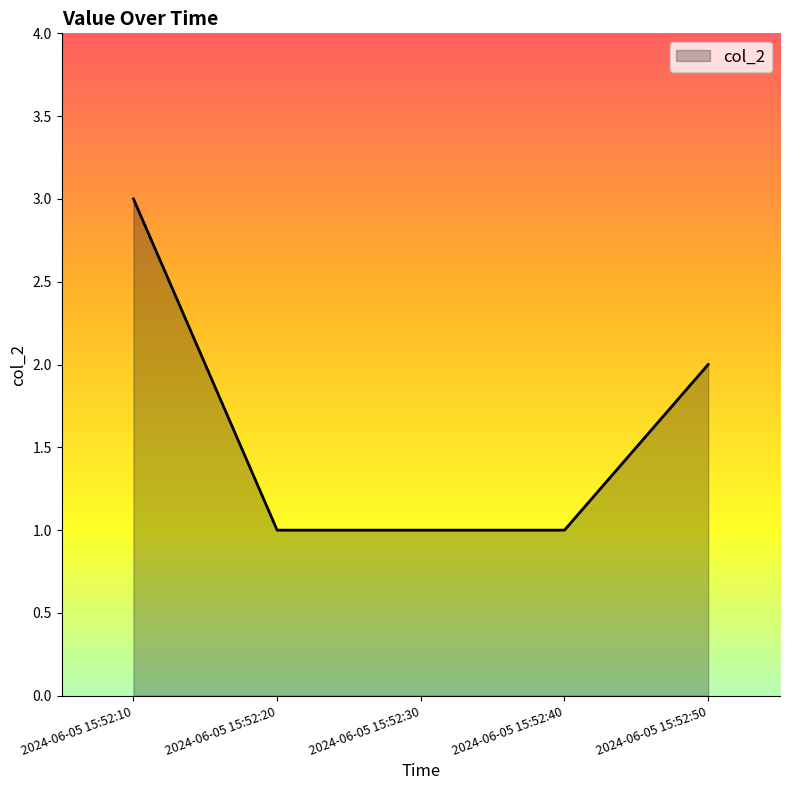

Is it true that the value at 2024-06-05 15:52:50 is 2?

True